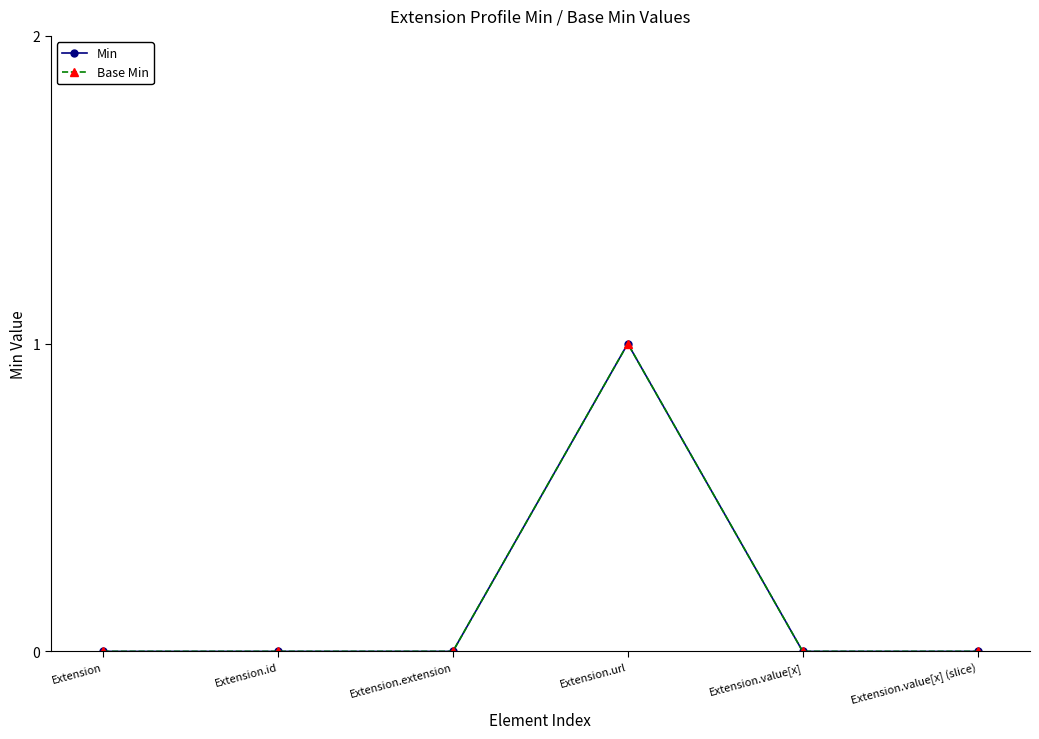

At which label does Base Min reach its peak?

Extension.url